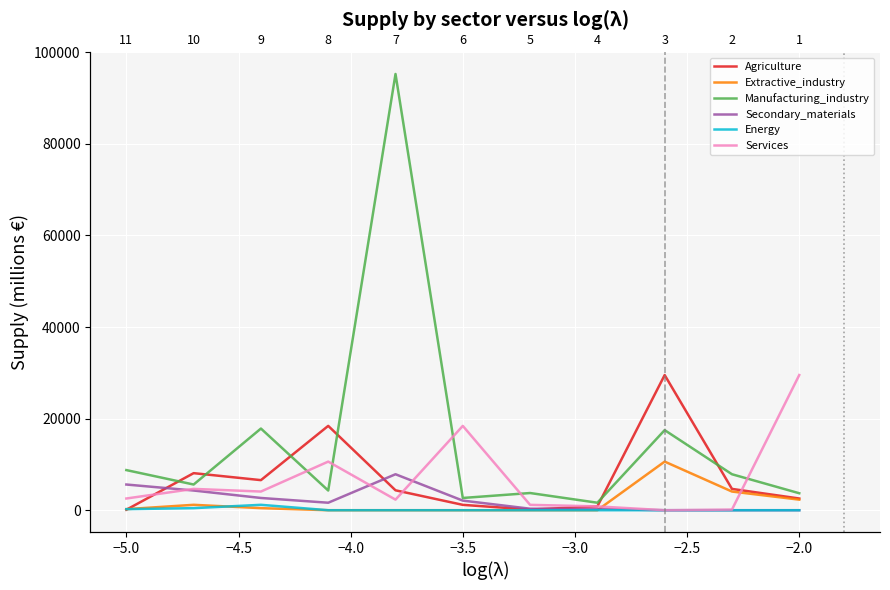

Which has a higher value, −3.5 or −4.5?

−4.5